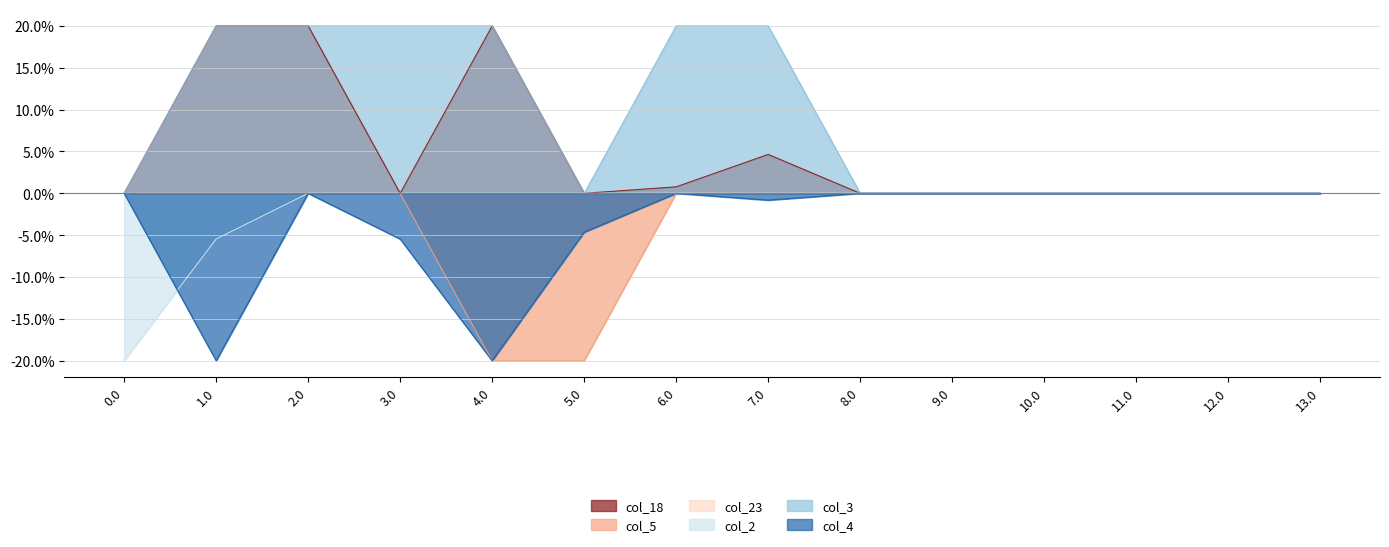

How many interior local valleys does the col_18 series have?

2